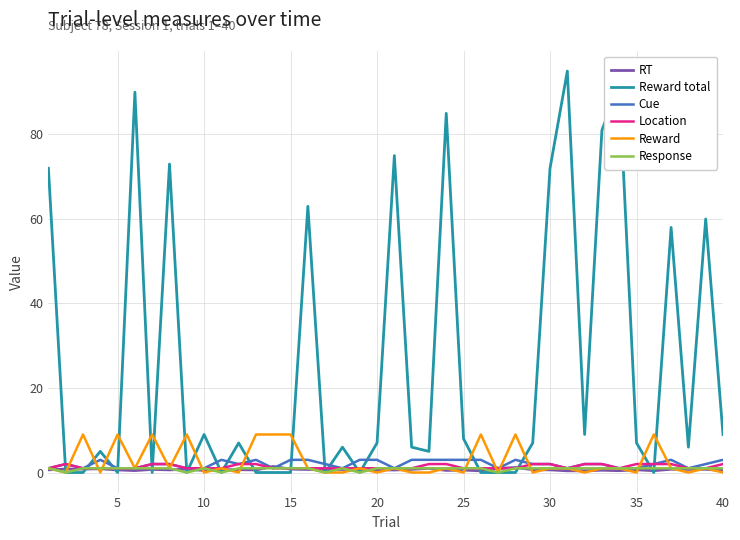

Which series has the widest spread of values?

Reward total